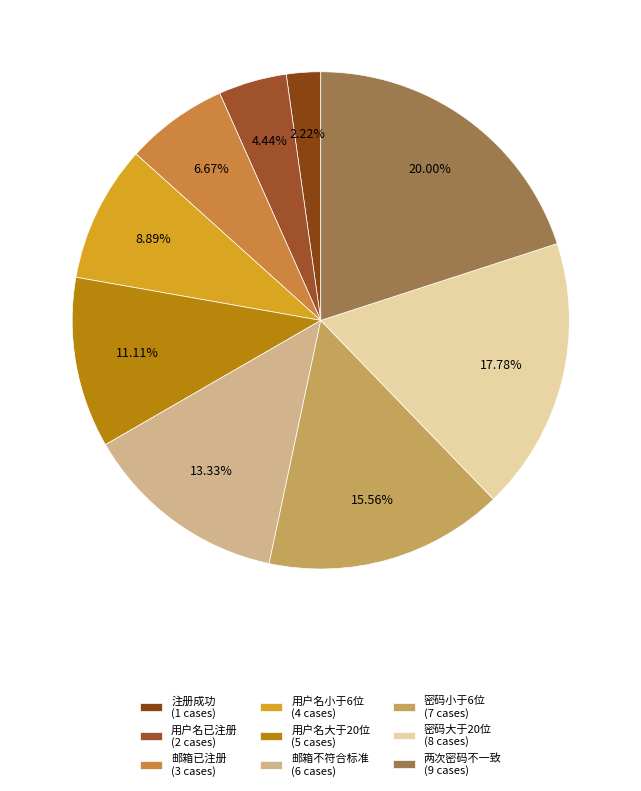

Is it true that 邮箱已注册 is 1% of the pie?

False